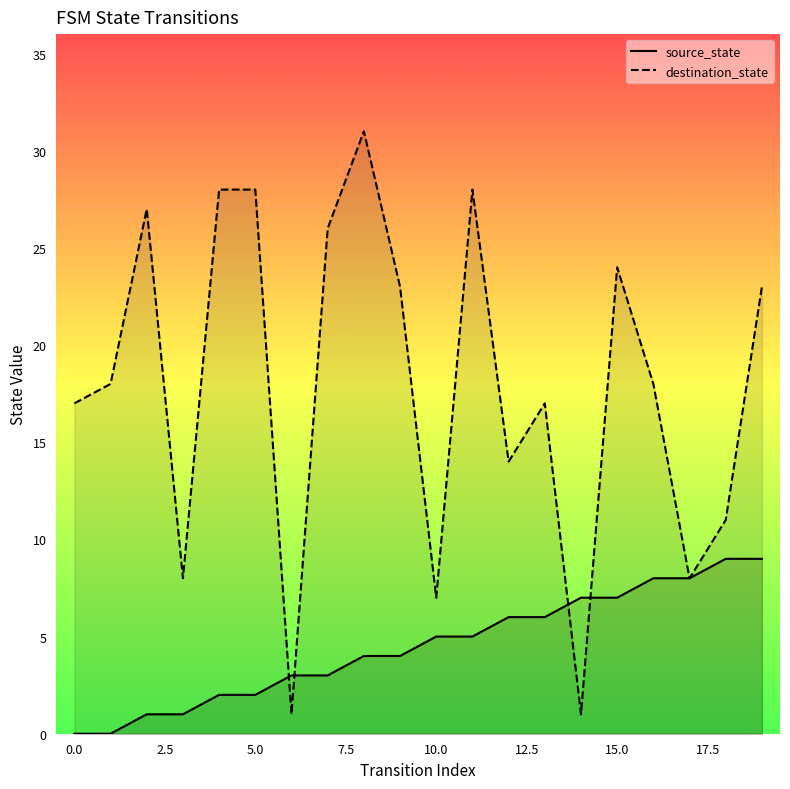

How many series are shown in this chart?

2